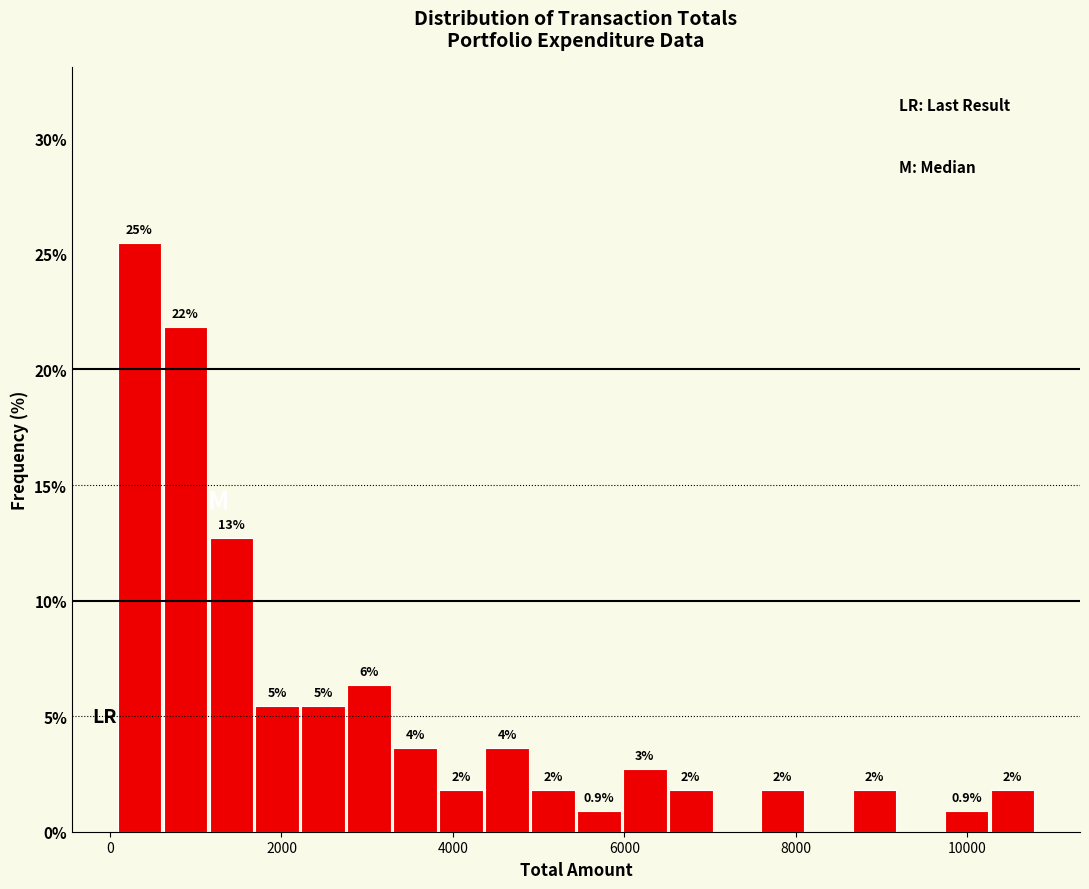

Read against the x-axis, roughly where is the centre of the tallest bar?

400